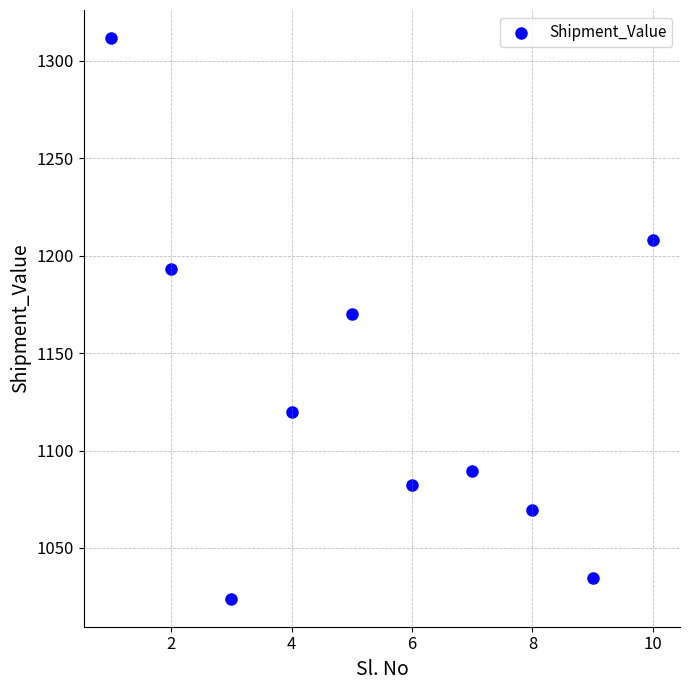

What Y value in the scatter plot is closest to 1167?

1170.3